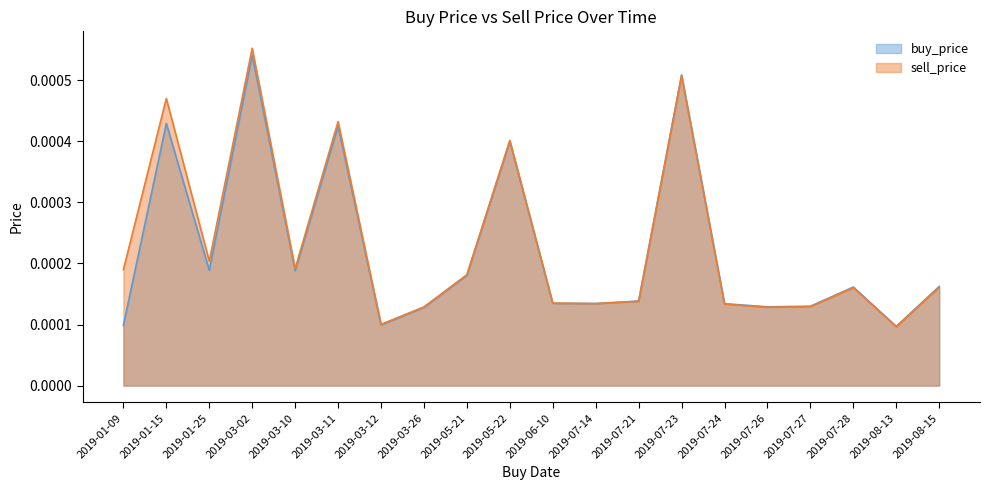

Rank the series at 2019-03-12 from highest to lowest value.

sell_price, buy_price